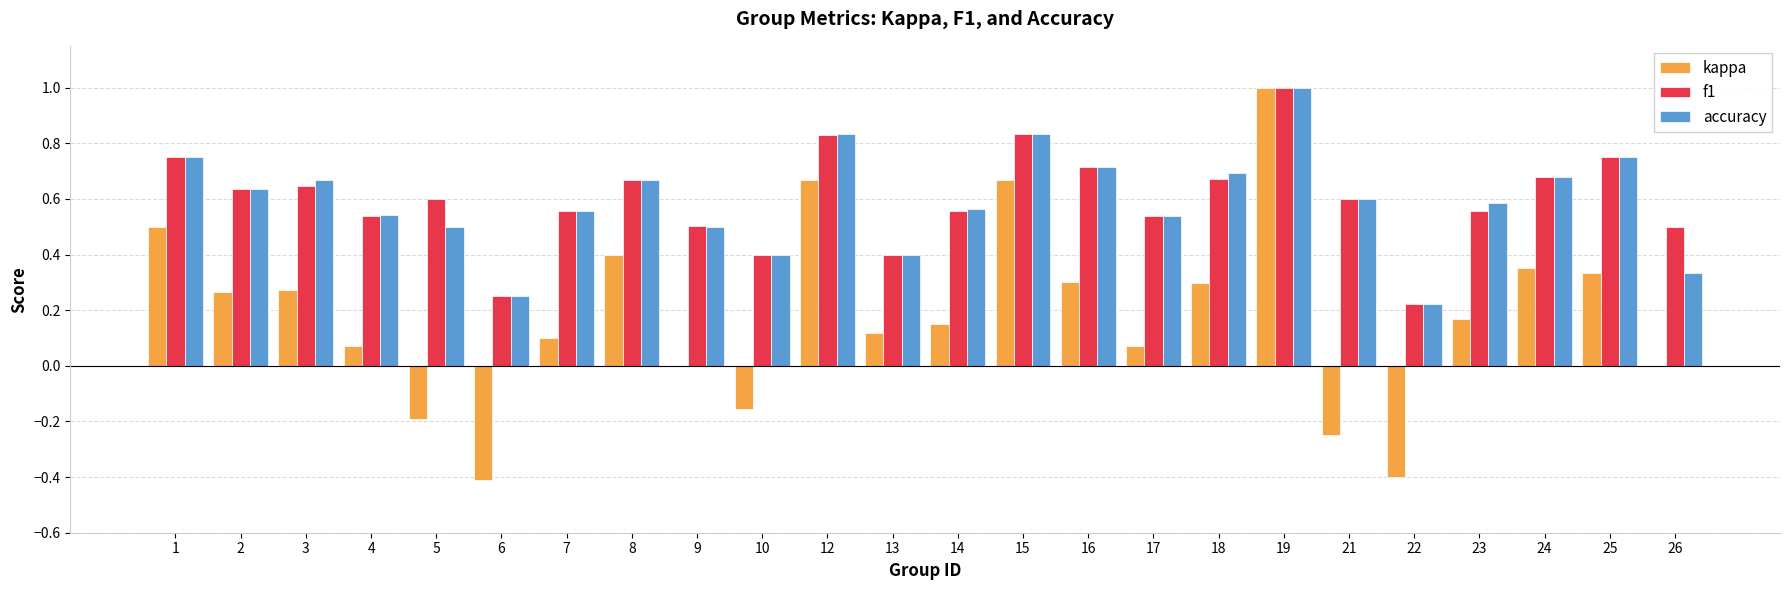

How many series are shown in this chart?

3